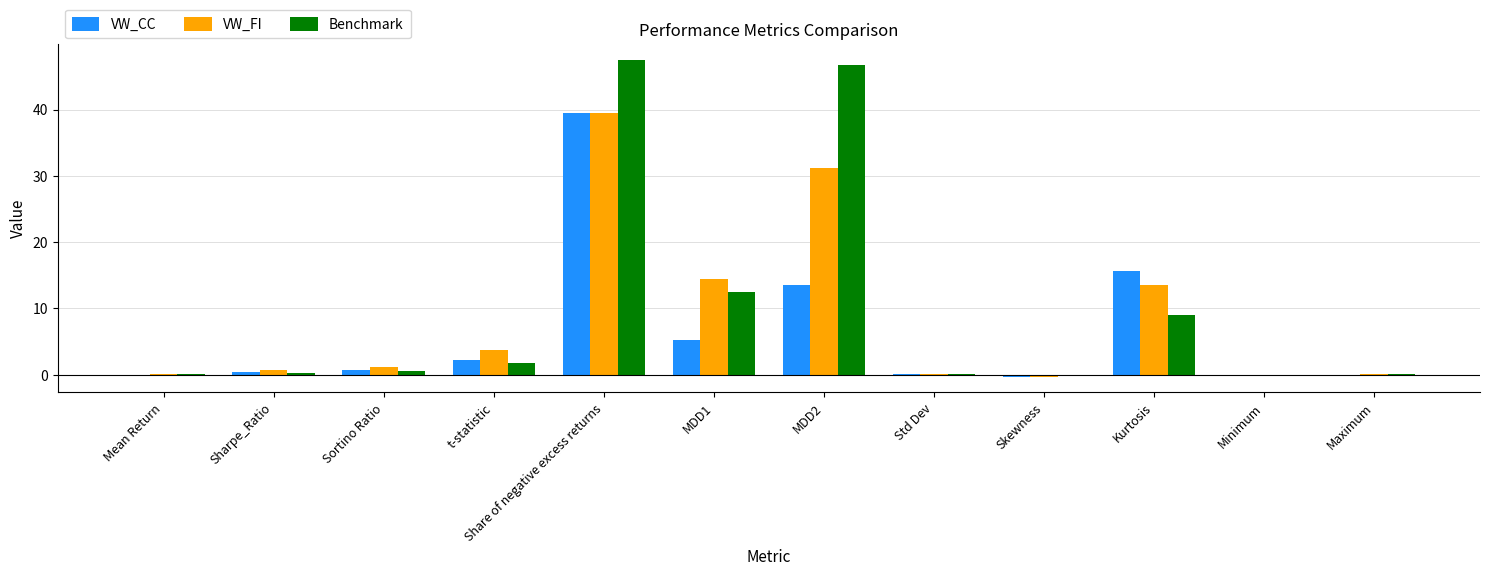

Which series has the widest spread of values?

Benchmark